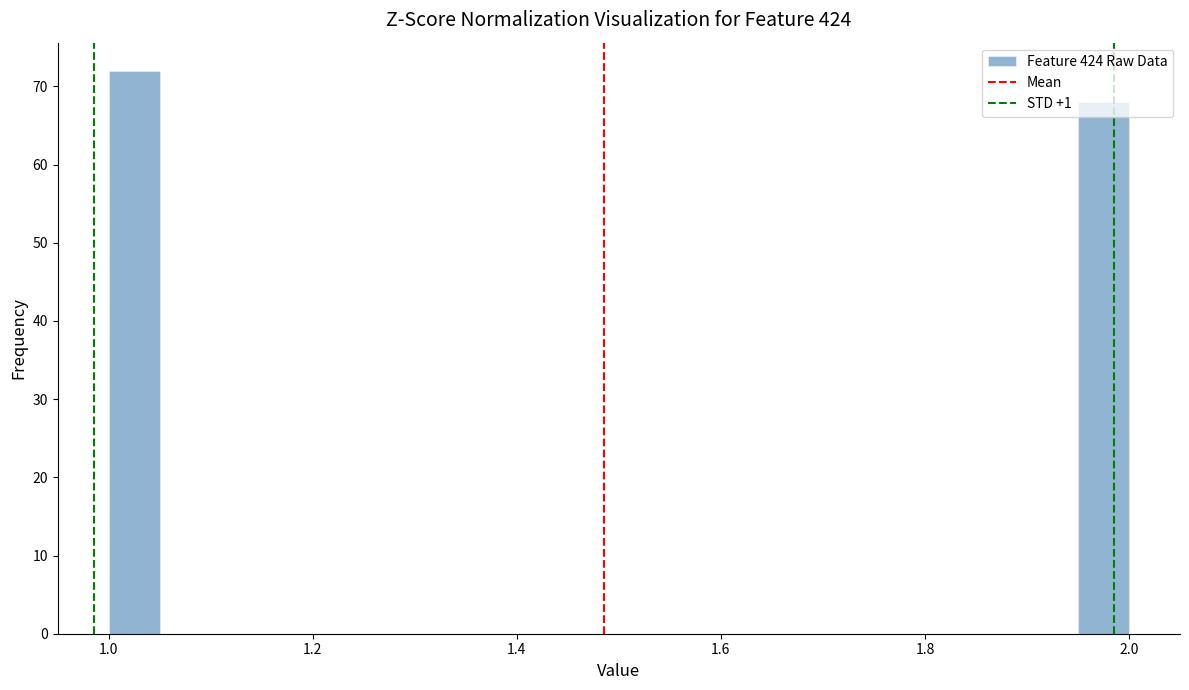

Read against the x-axis, roughly where is the centre of the tallest bar?

1.02